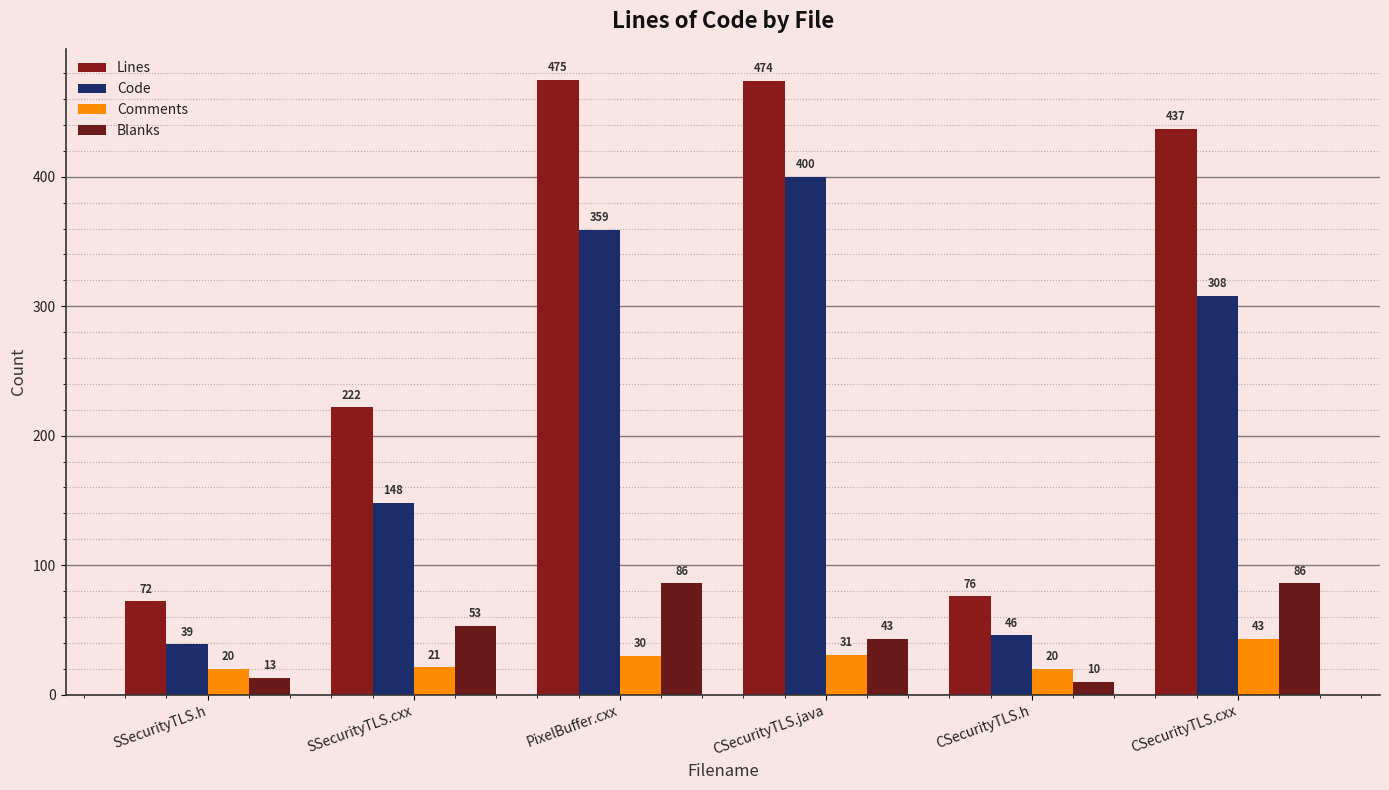

Where is Lines nearest to the value 273?

SSecurityTLS.cxx